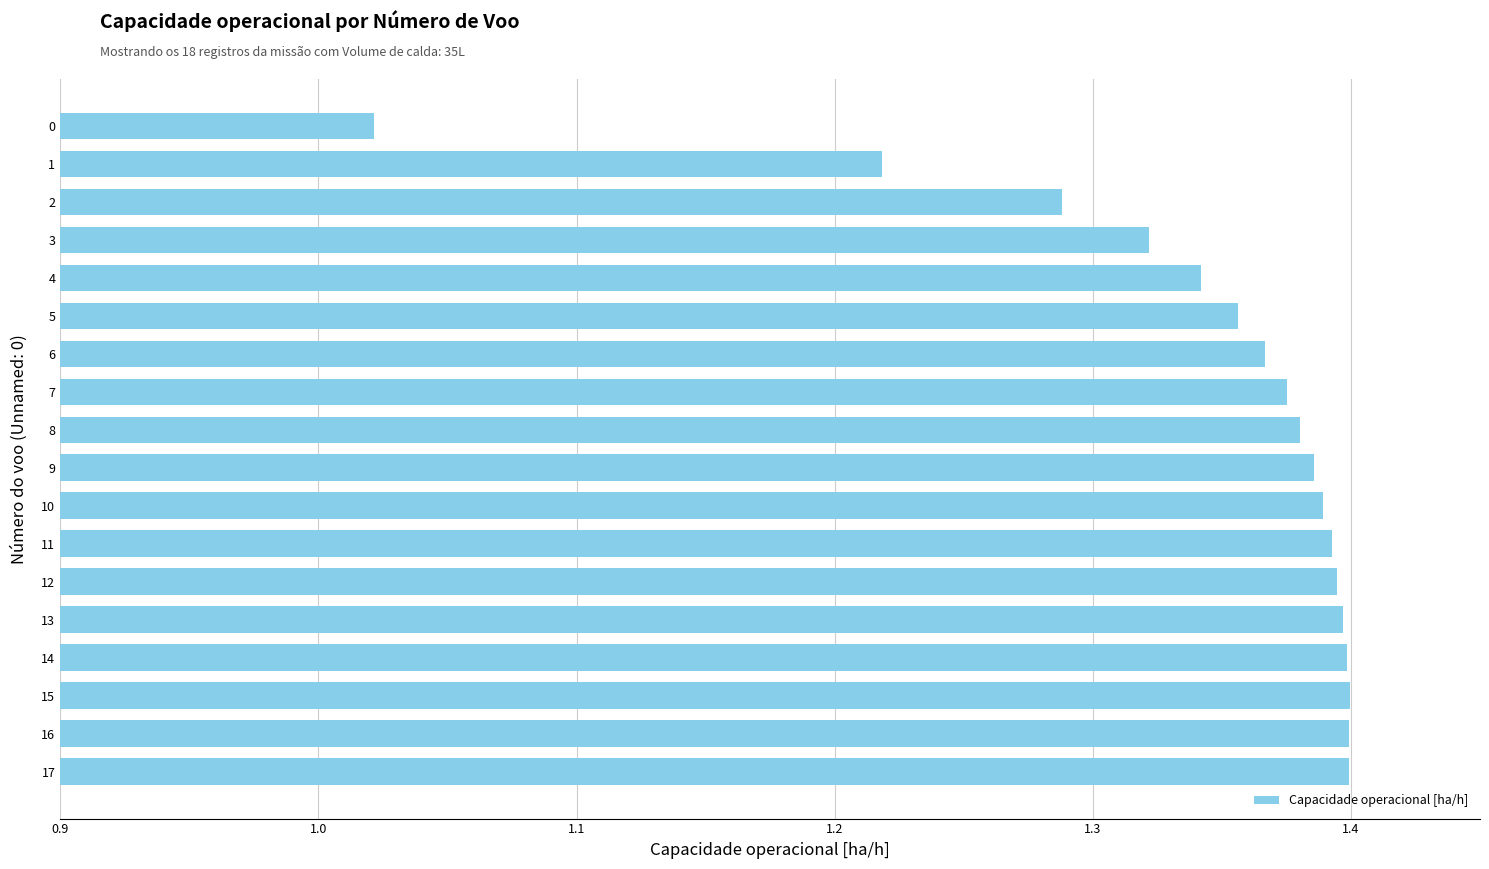

Where is the data nearest to the value 1?

0